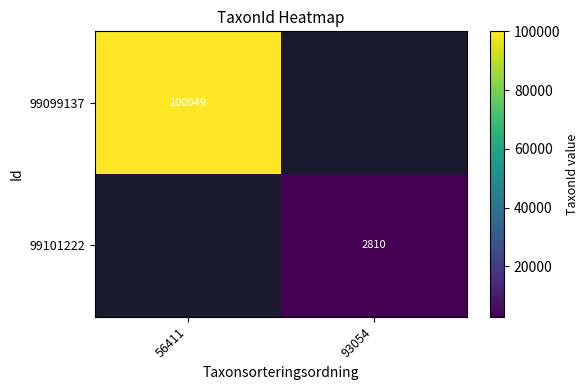

The value of 99099137 at 56411 is 100049. True or false?

True